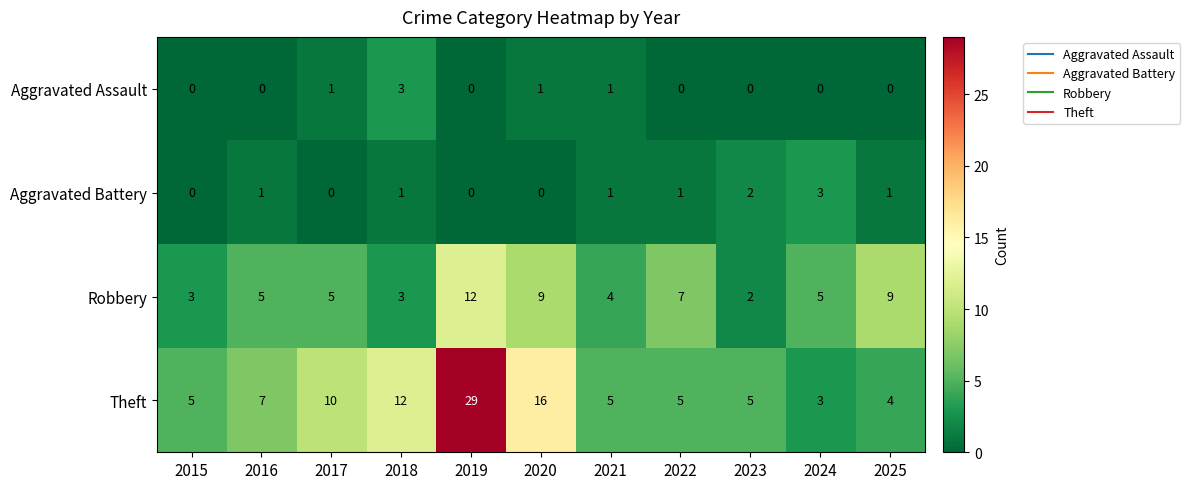

Which series has the largest range (max minus min)?

Theft